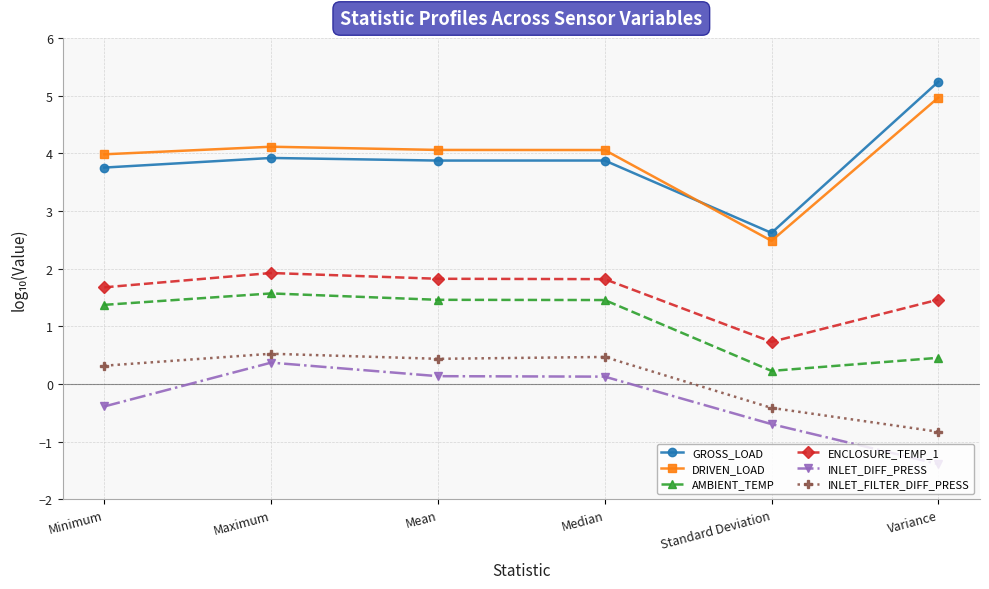

At which category does the chart reach its minimum across all series?

Variance